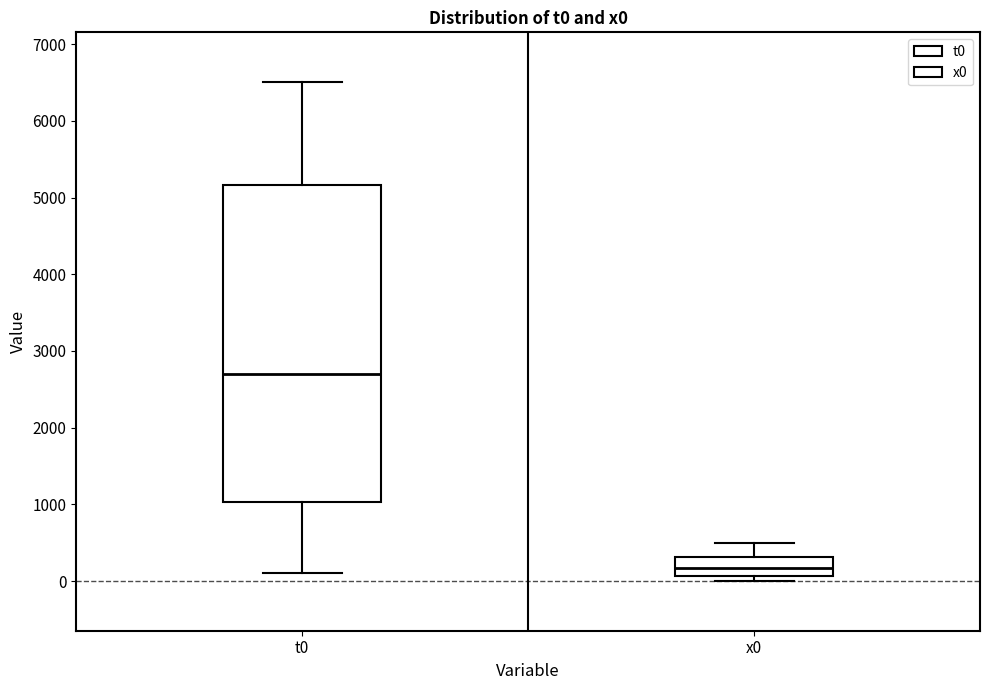

Which box is the tallest, from its lower edge to its upper edge?

t0